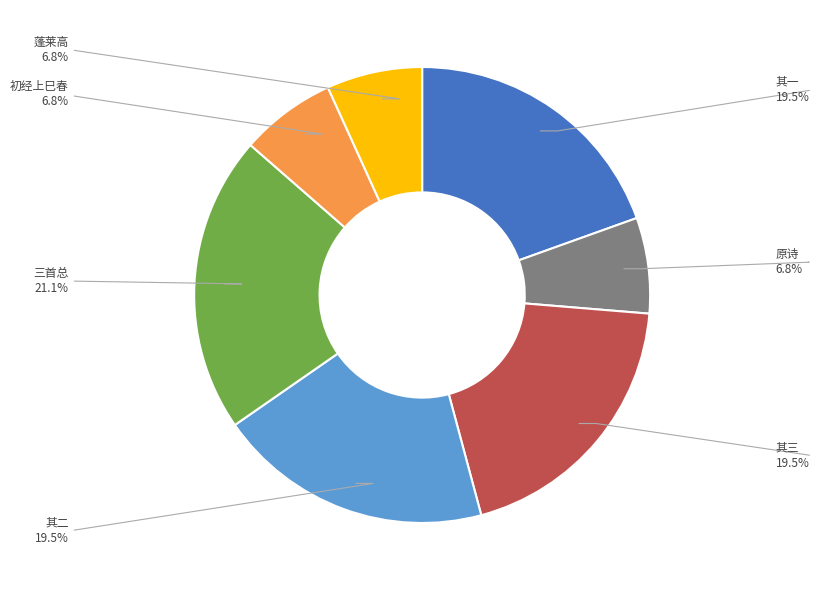

Combined, do 初经上巳春 and 原诗 account for over 50%?

No